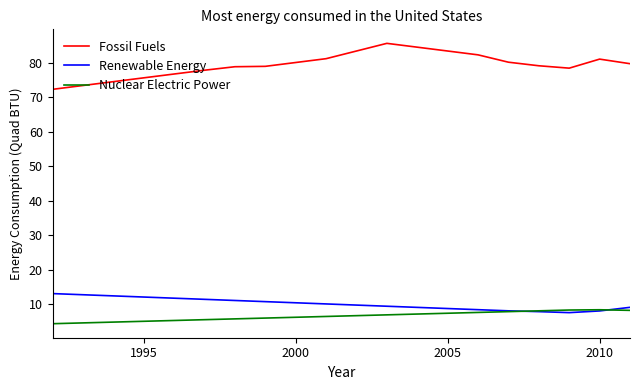

How many series are shown in this chart?

3